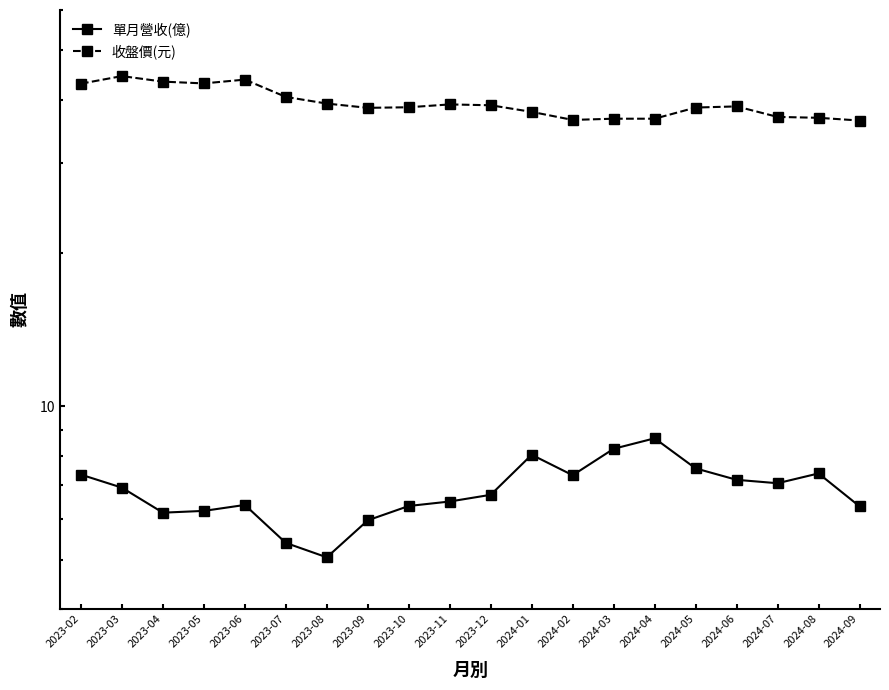

Reading left to right, what are all the values shown in this chart?

單月營收(億): 7.3	6.9	6.2	6.2	6.4	5.4	5.0	6.0	6.4	6.5	6.7	8.0	7.3	8.2	8.7	7.5	7.2	7.1	7.4	6.4
收盤價(元): 43.0	44.5	43.4	43.0	43.8	40.5	39.3	38.5	38.6	39.1	39.0	37.9	36.5	36.7	36.7	38.6	38.8	37.0	36.9	36.4